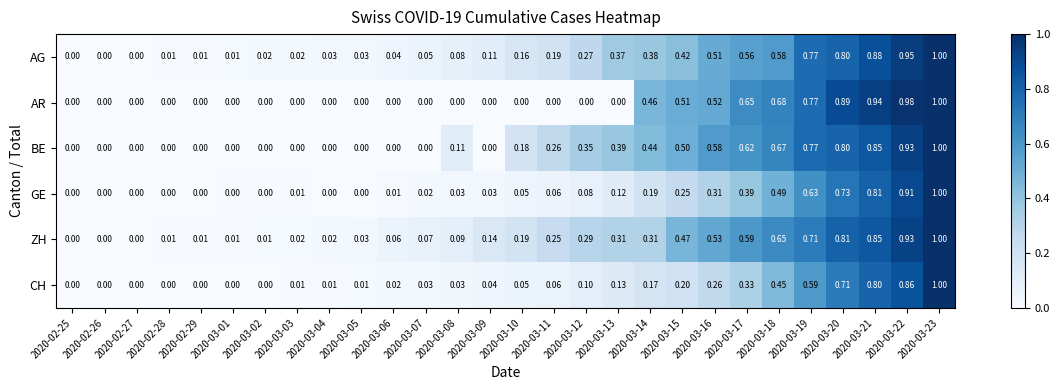

At which category is the sum across all series the highest?

2020-03-23